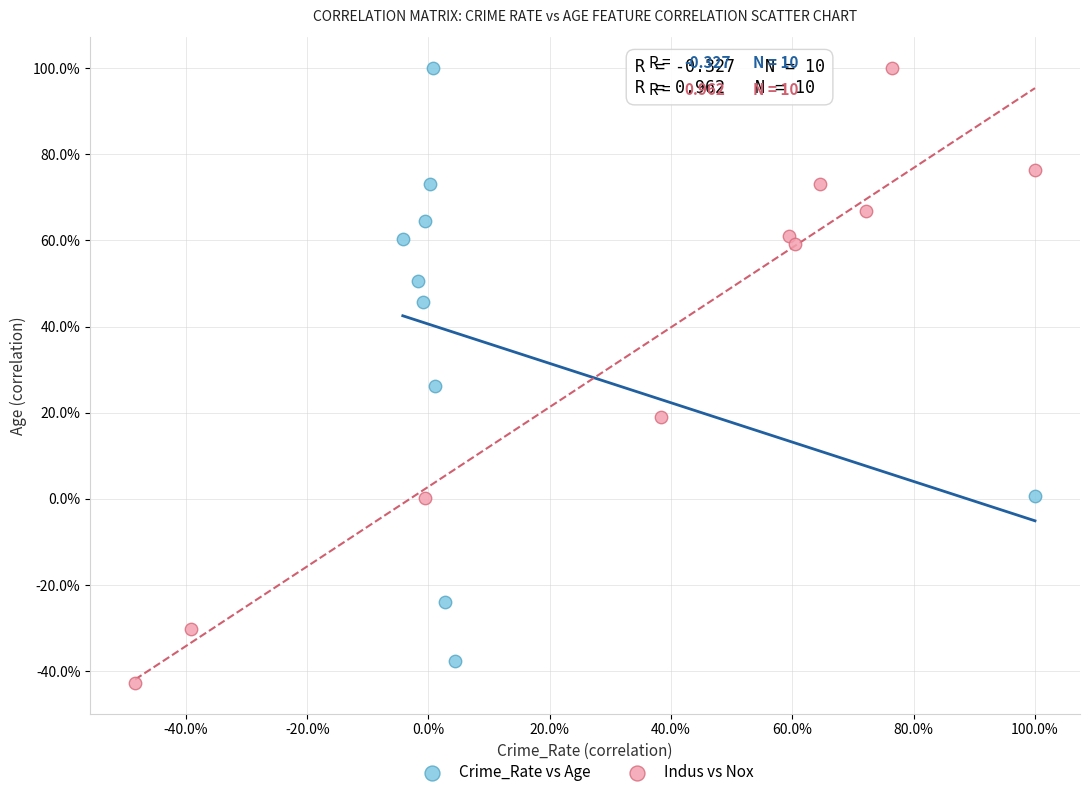

What are all the series names shown in the legend?

Crime_Rate vs Age, Indus vs Nox